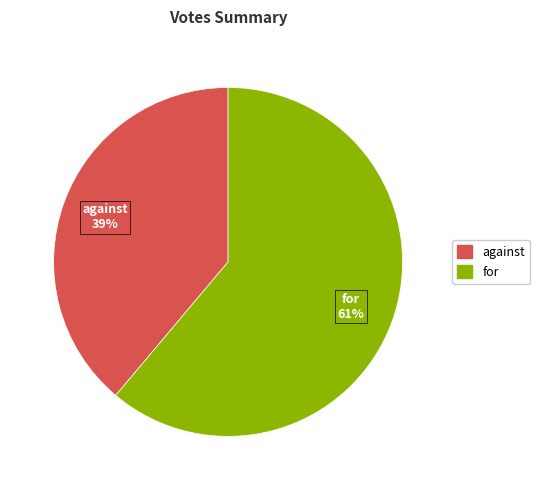

Which has a higher value, for or against?

for